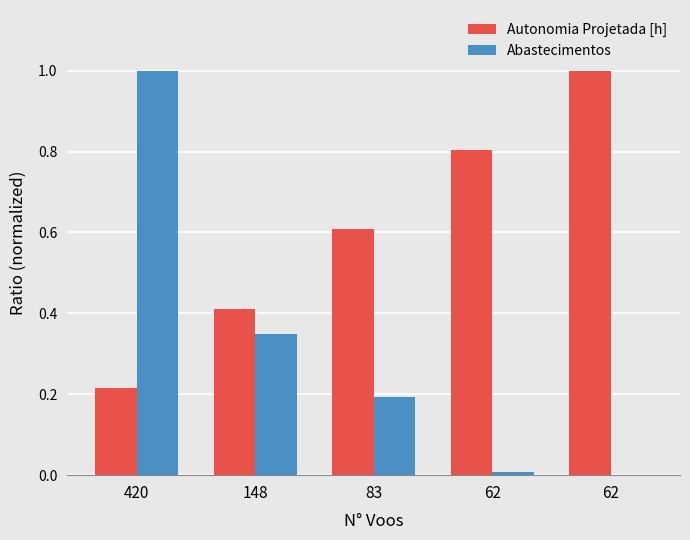

Which label corresponds to the smallest value in the chart?

62